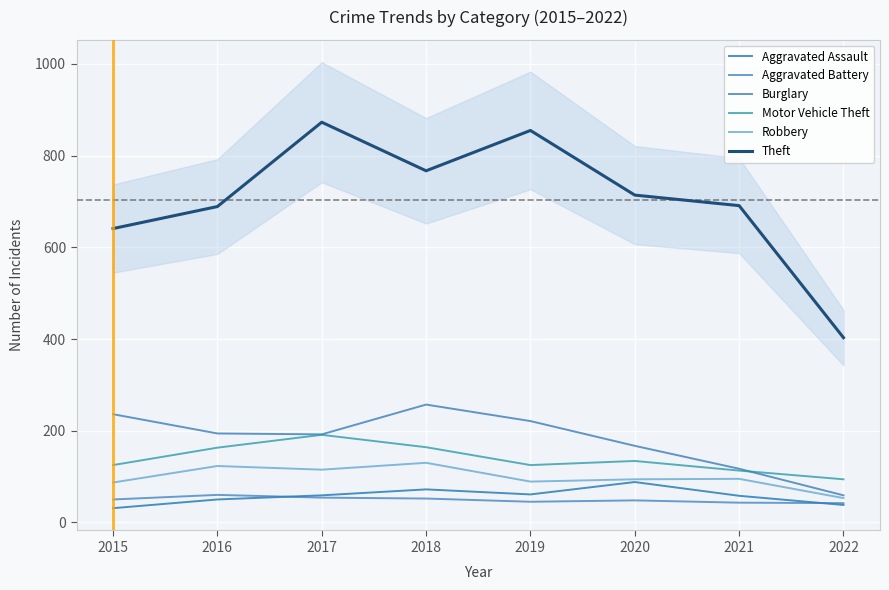

At how many categories does at least one series exceed 204?

8